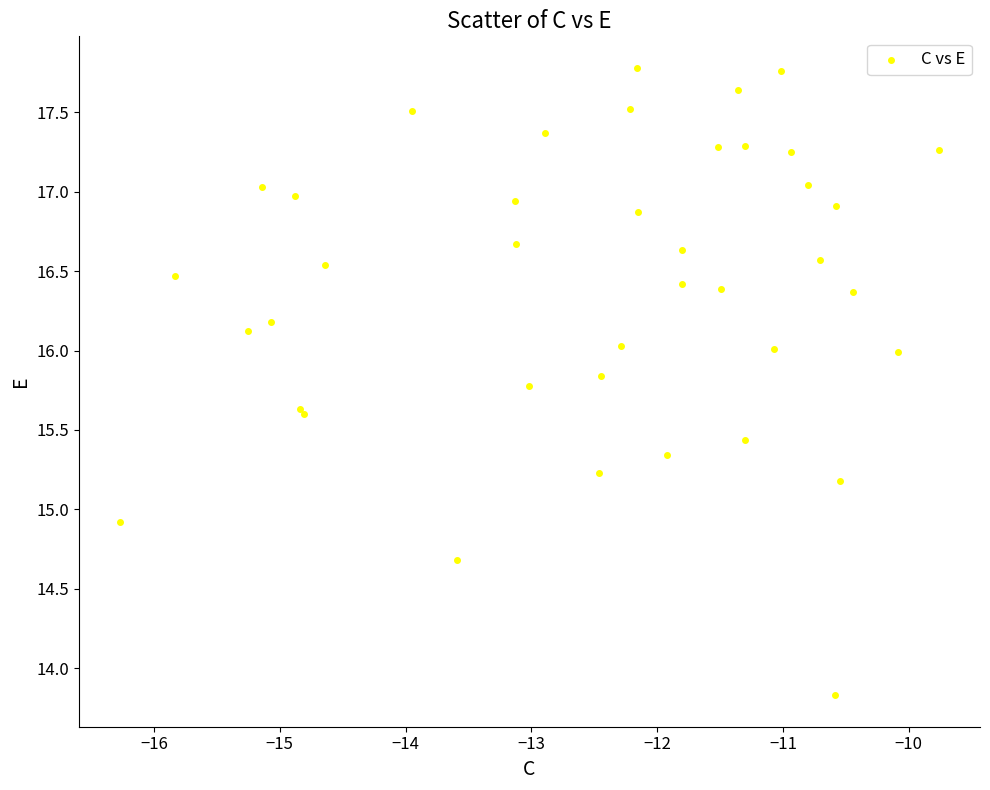

What Y value in the scatter plot is closest to 15?

14.9